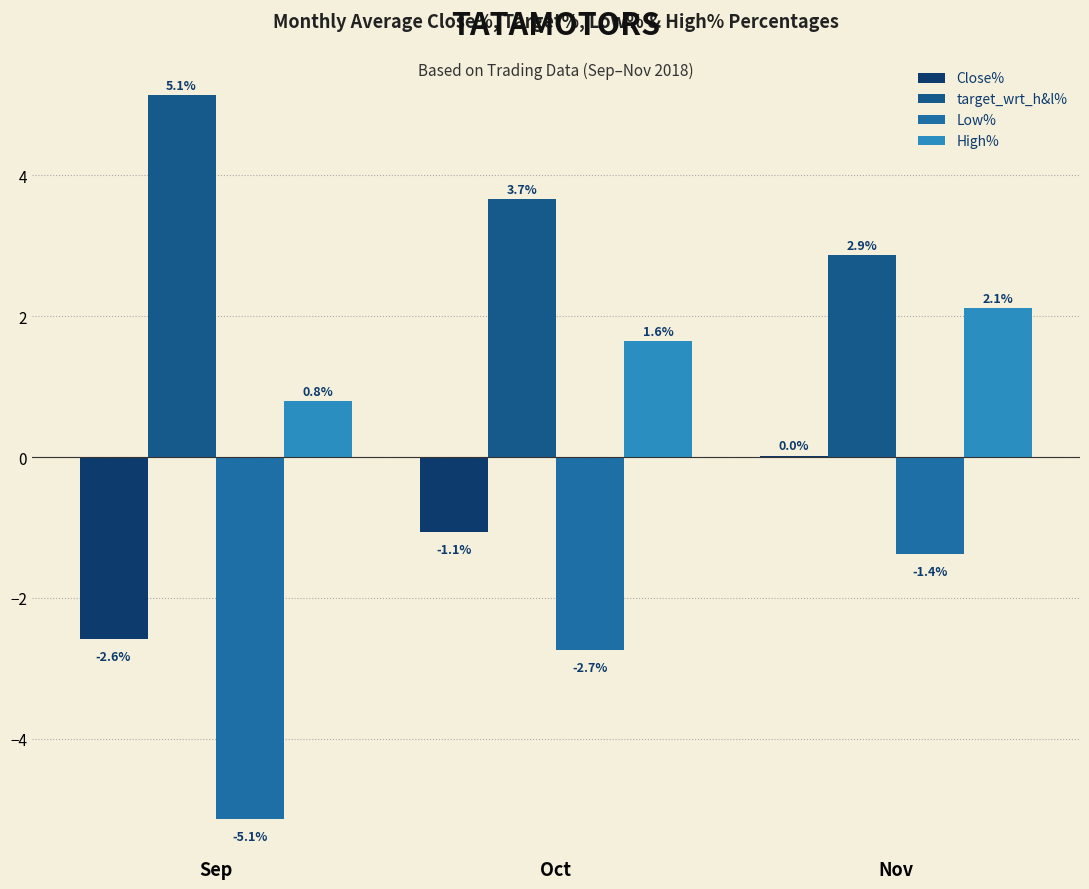

How many categories are shown in the chart?

3